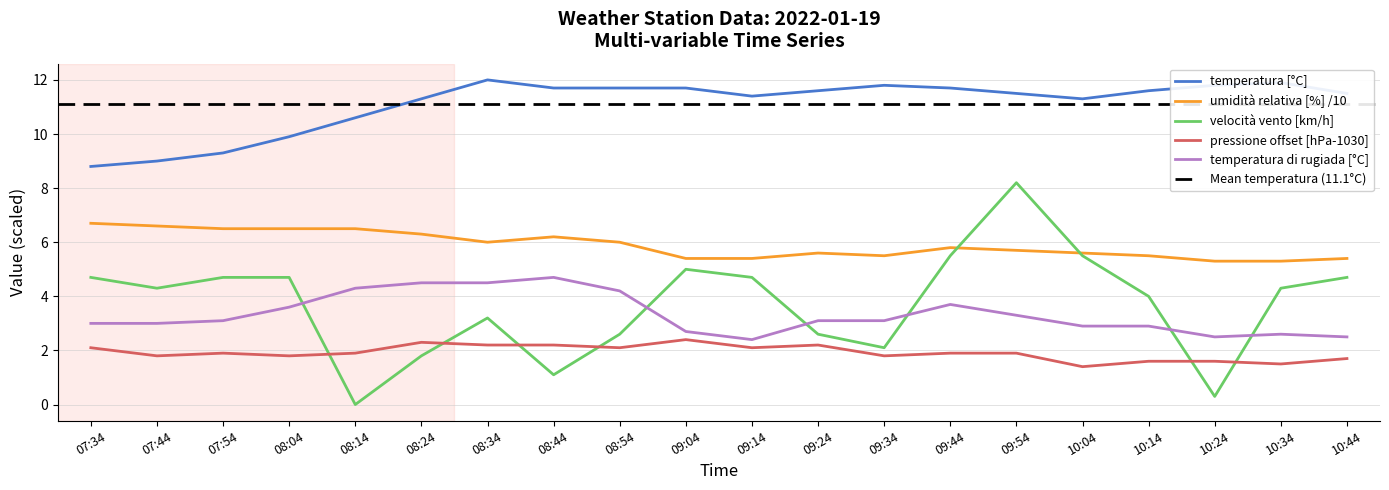

True or false: temperatura [°C] and velocità vento [km/h] cross at least once.

False